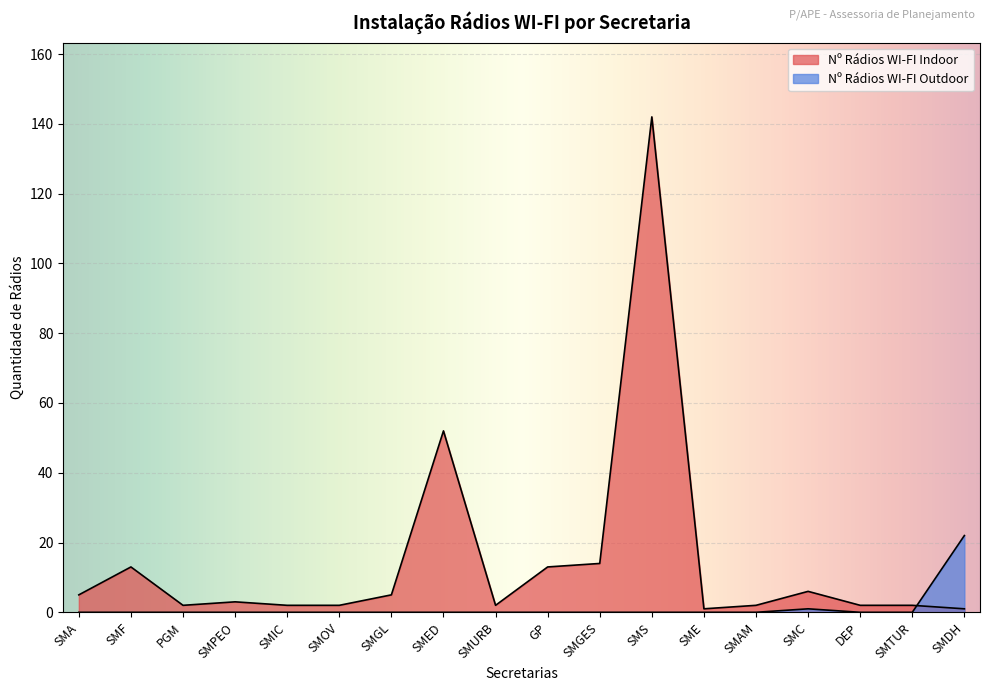

What is the total value across all series at SMED?

52